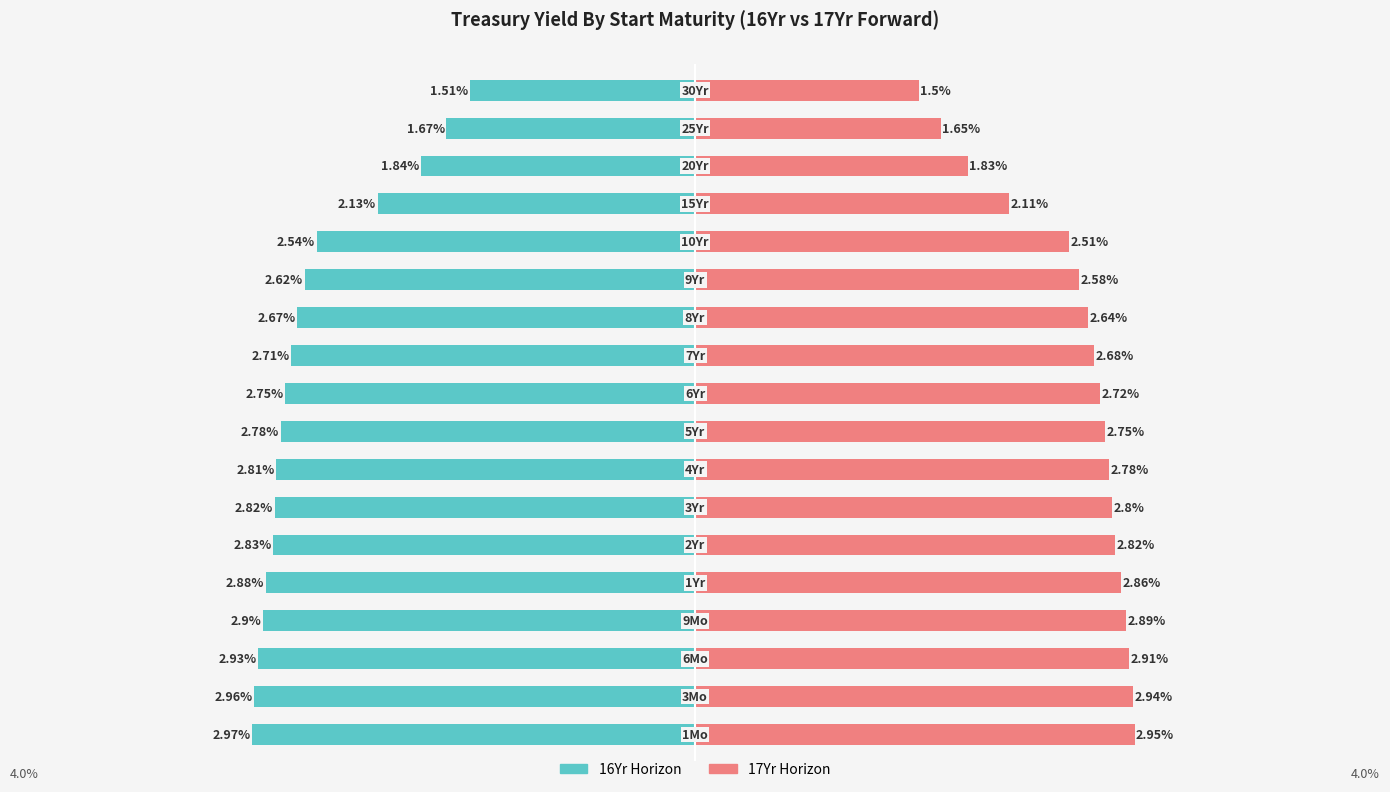

What is the value of the 16Yr Horizon bar at the 17th from the left?

-1.7